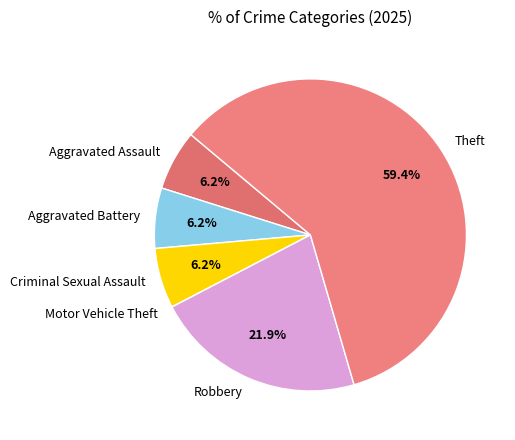

Is it true that Theft is 54% of the pie?

False